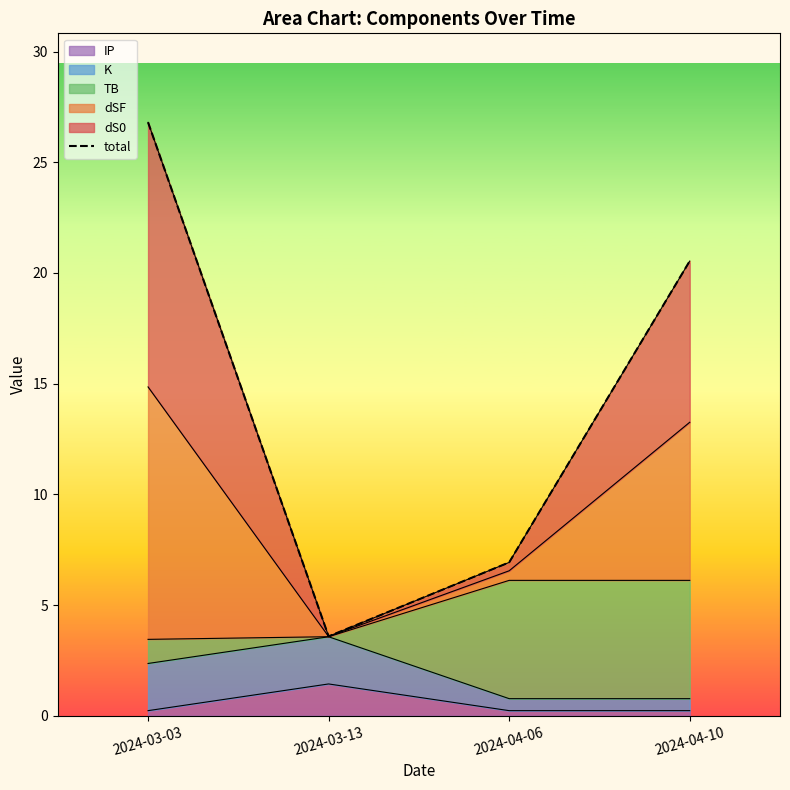

Rank the categories by value from highest to lowest.

2024-03-03, 2024-04-10, 2024-04-06, 2024-03-13